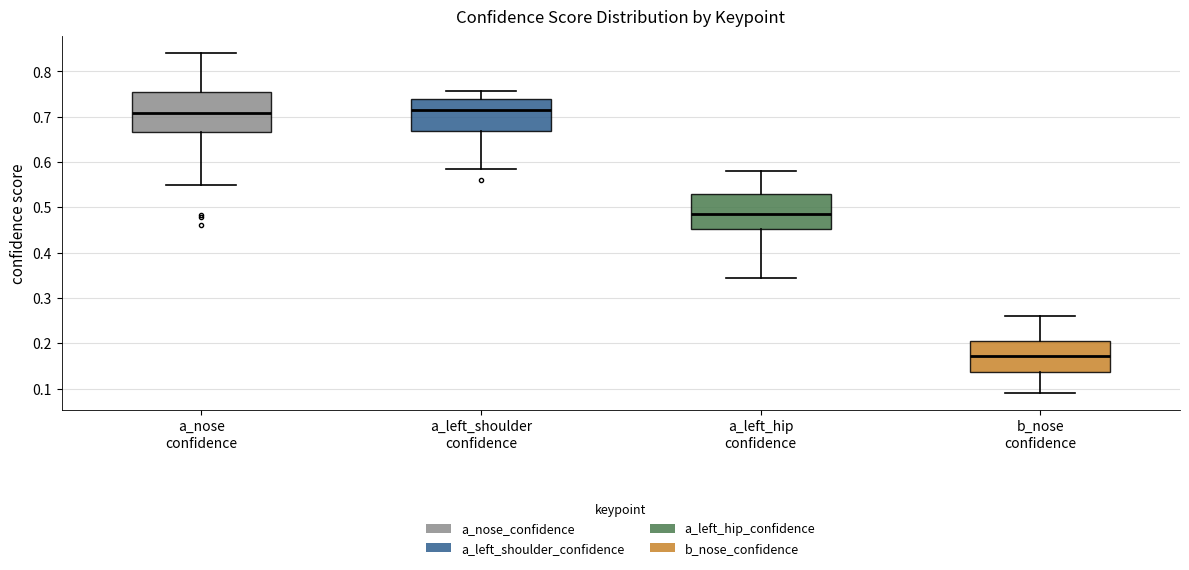

Which box has the lowest median line?

b_nose confidence